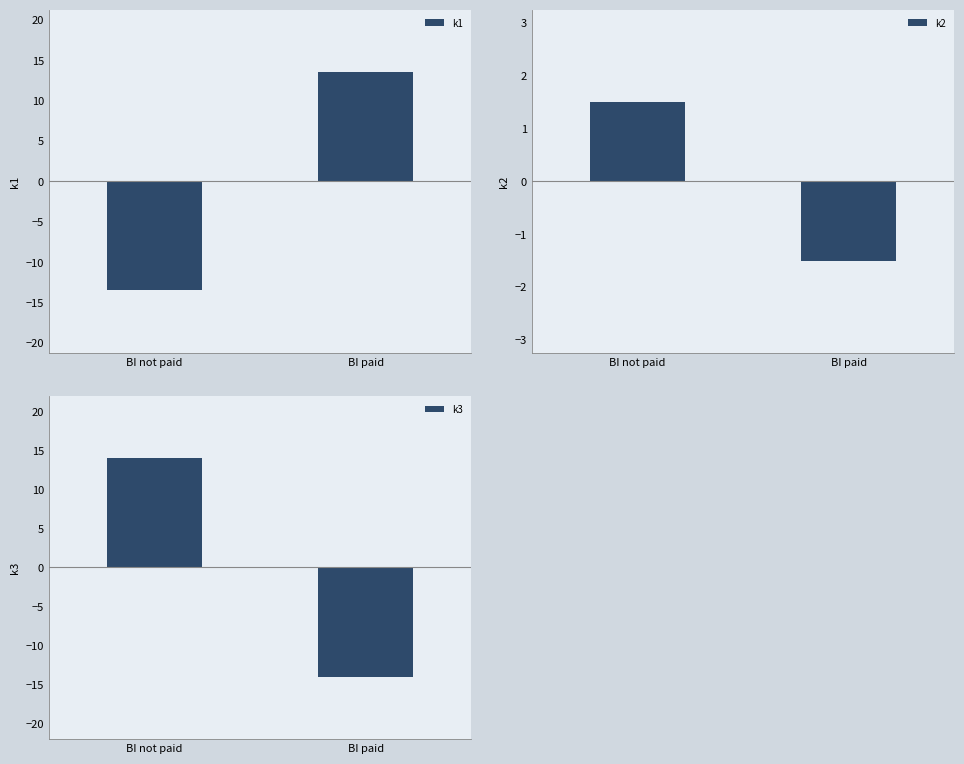

How many positive values does the k2 series have?

1